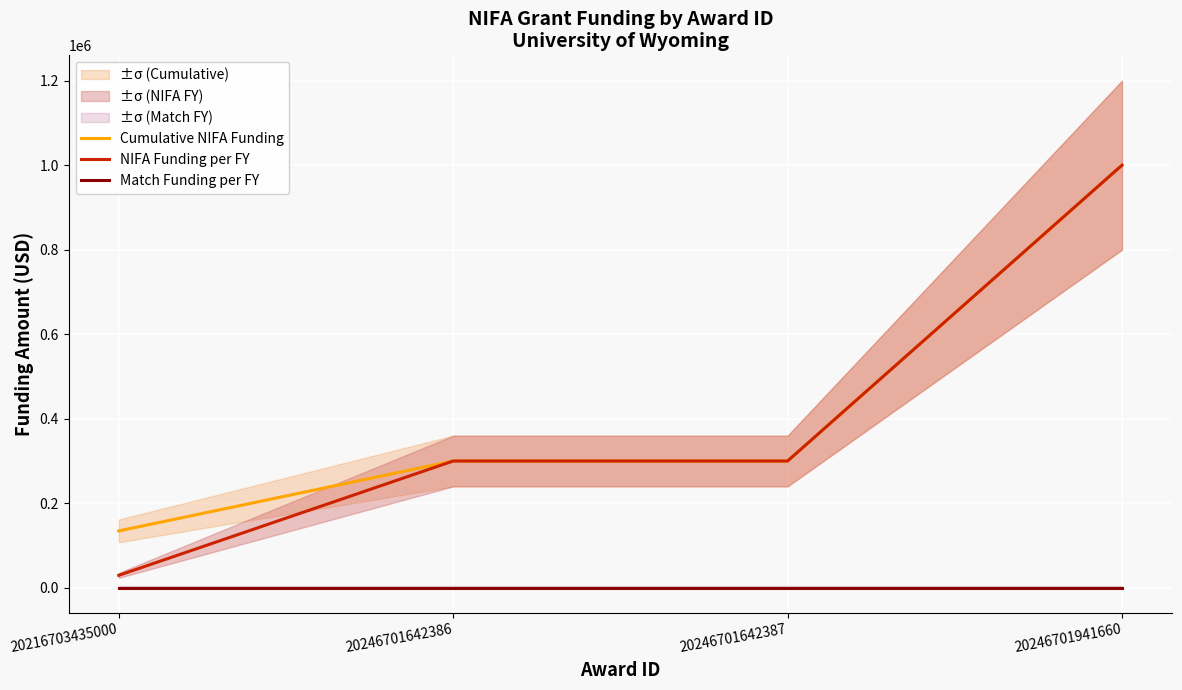

Which category has the lowest value in the Cumulative NIFA Funding series?

20216703435000